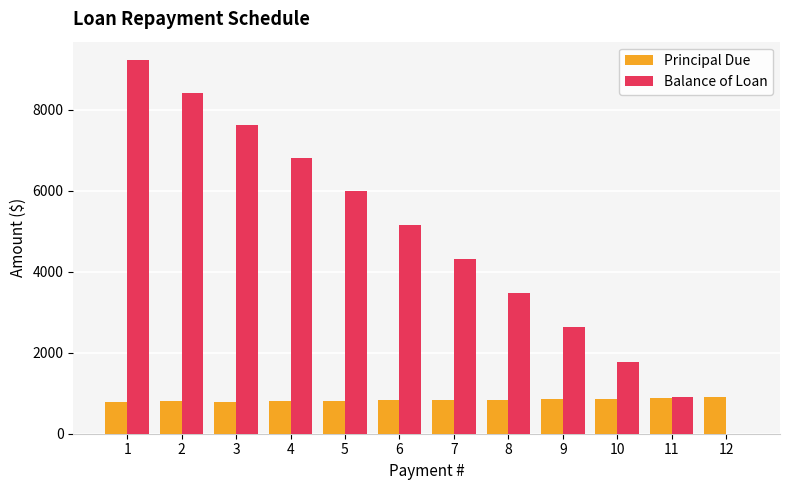

What is the total value across all series at 10?

2625.6